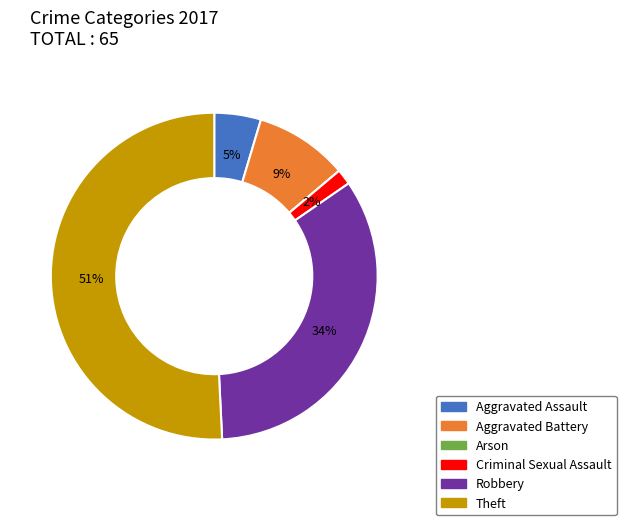

Which slice is the largest?

Theft